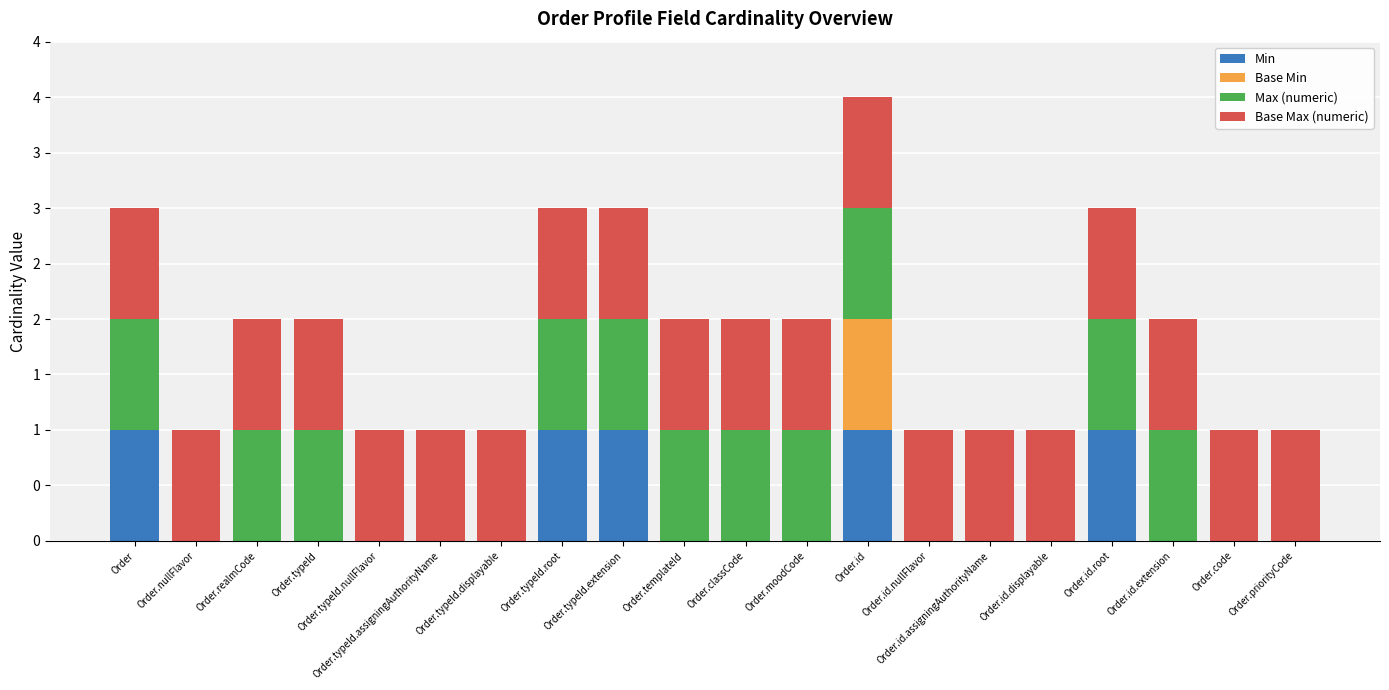

What are all the series names shown in the legend?

Min, Base Min, Max (numeric), Base Max (numeric)